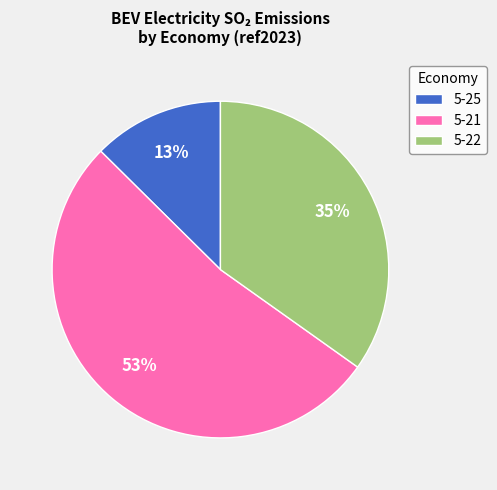

What is the largest slice in the pie chart?

5-21